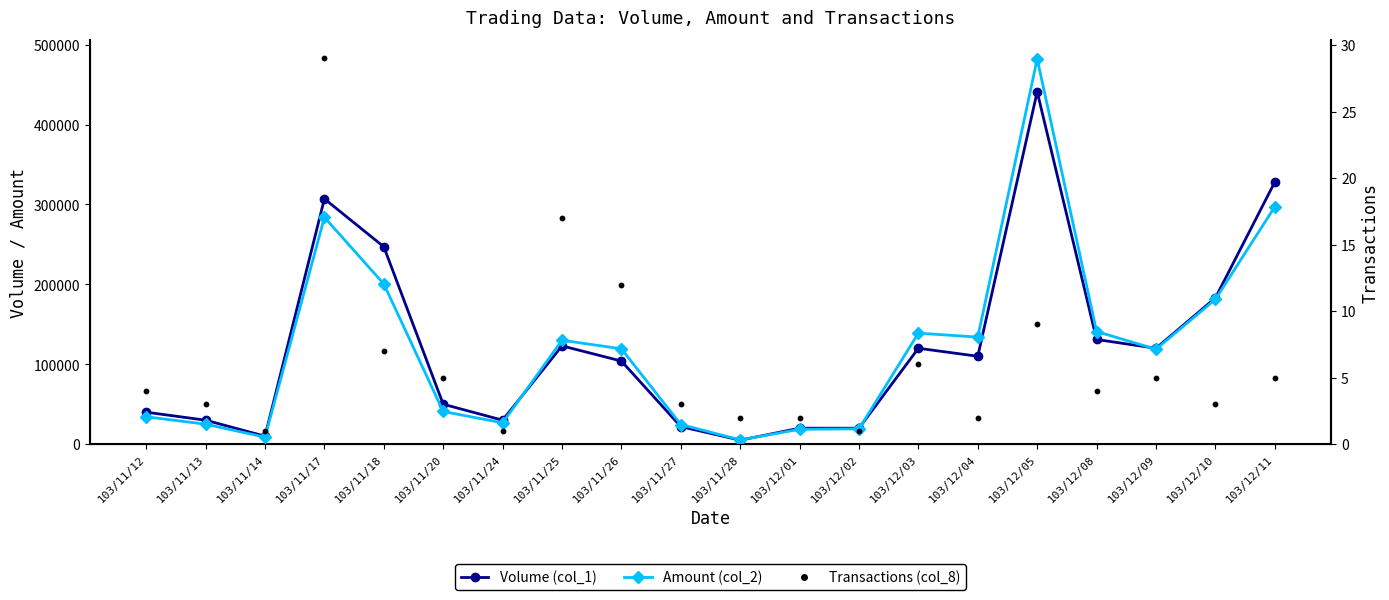

Which series has the largest Y range (max minus min)?

Amount (col_2)